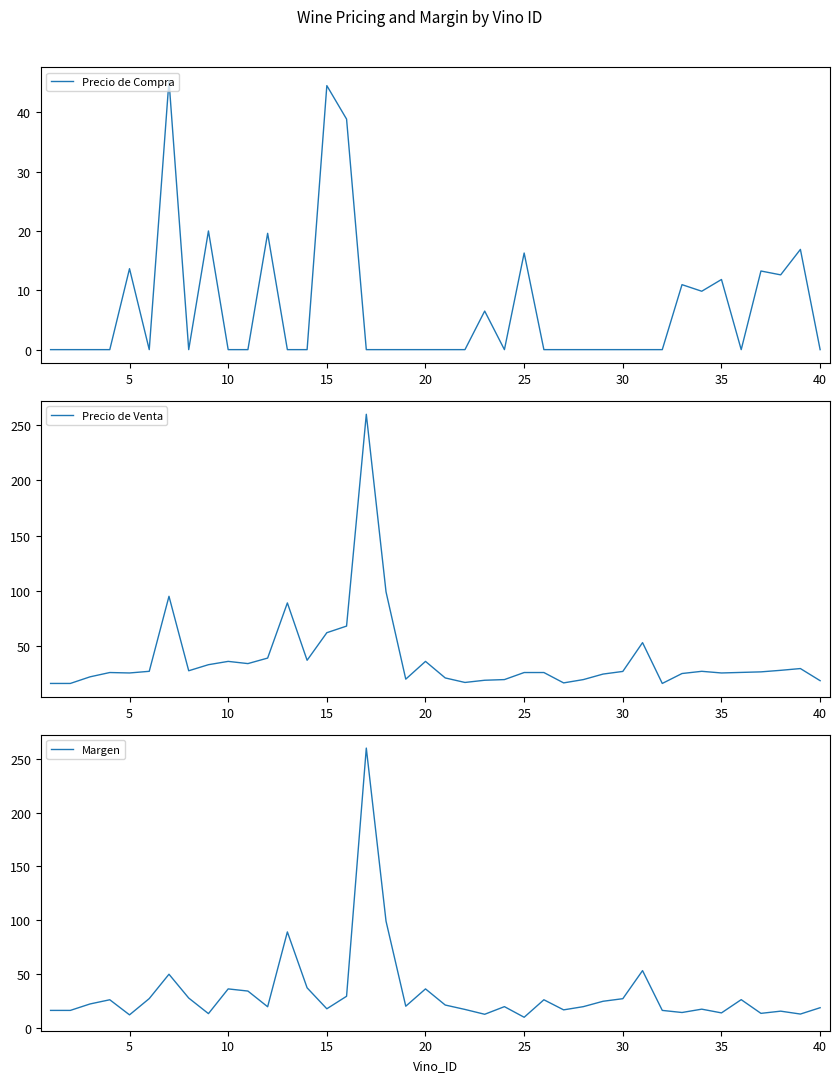

What is the value of the Margen point at the 7th from the left?

49.6